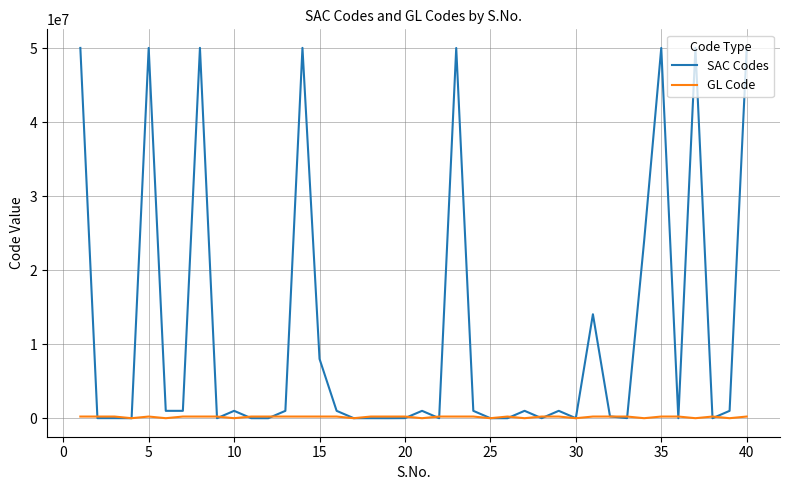

Which series has the largest range (max minus min)?

SAC Codes